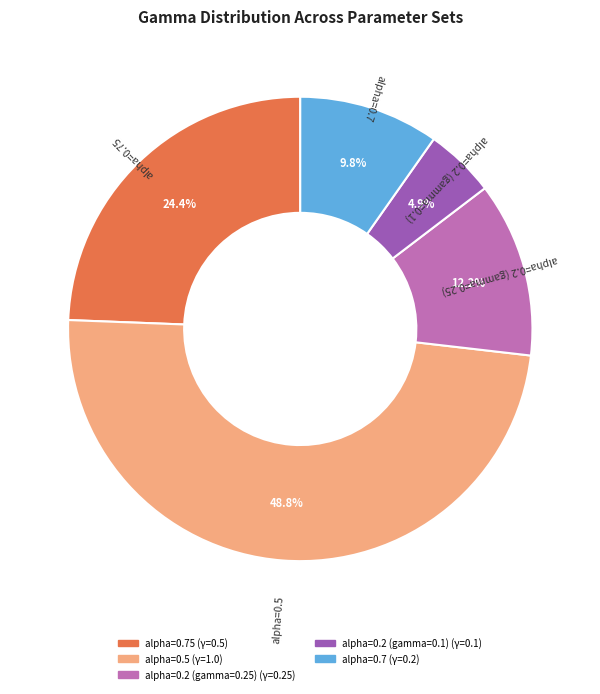

How many segments does this pie chart have?

5